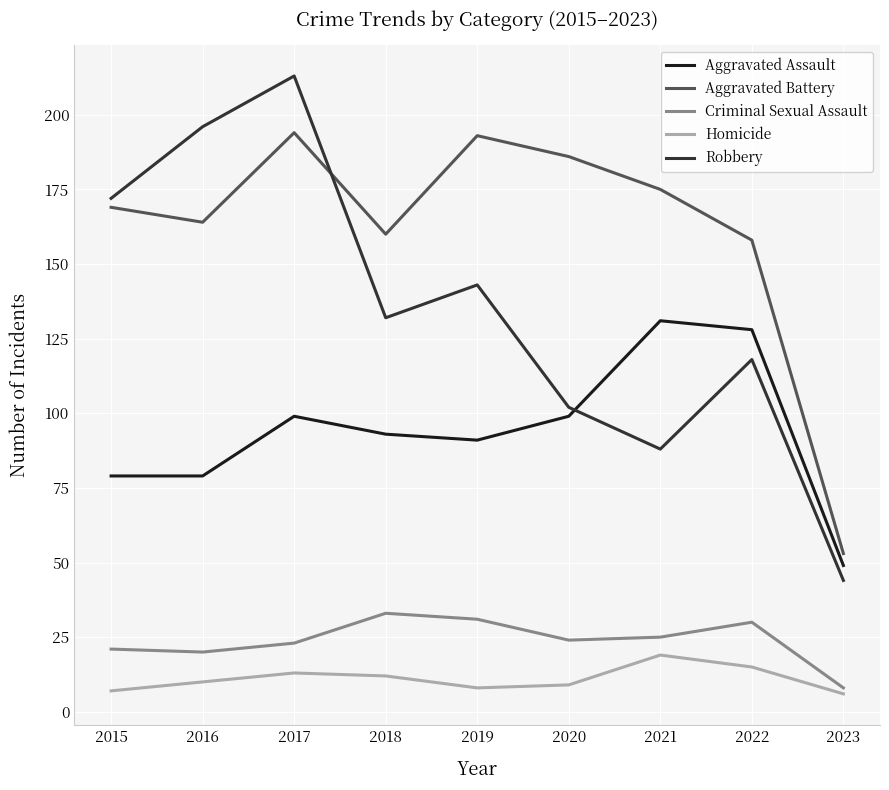

What is the spread (max minus min) of values at 2022?

143